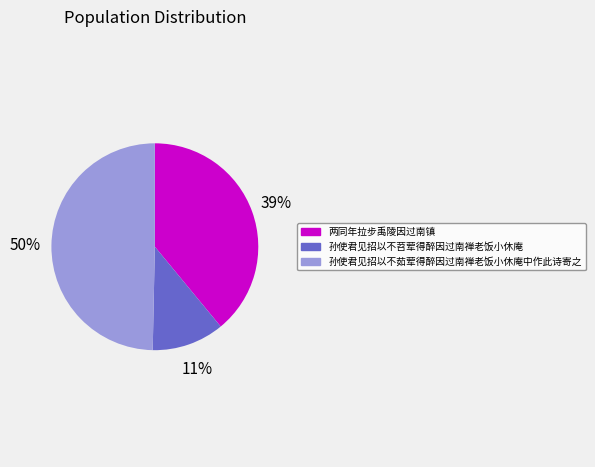

Is 两同年拉步禹陵因过南镇 the majority of the pie?

No